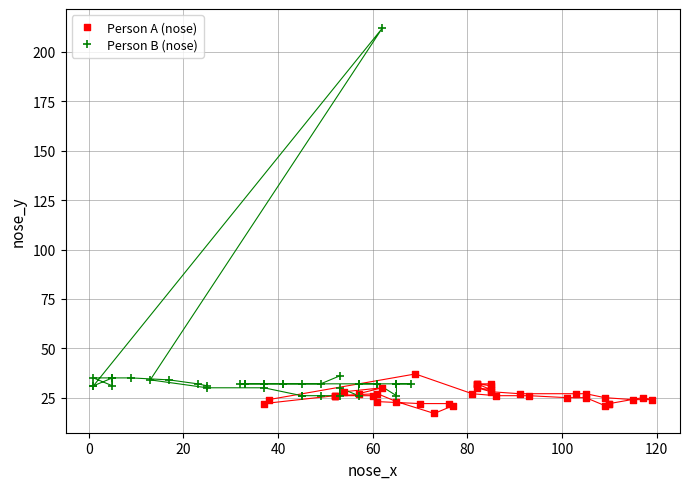

What are all the series names shown in the legend?

Person A (nose), Person B (nose)